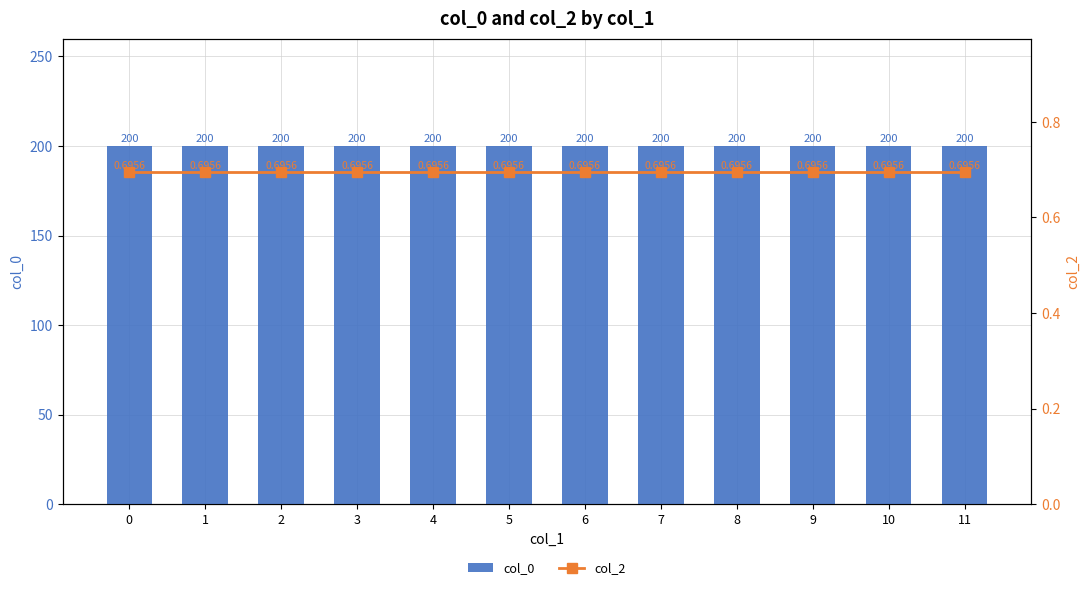

Which has a higher value, 1 or 10?

1